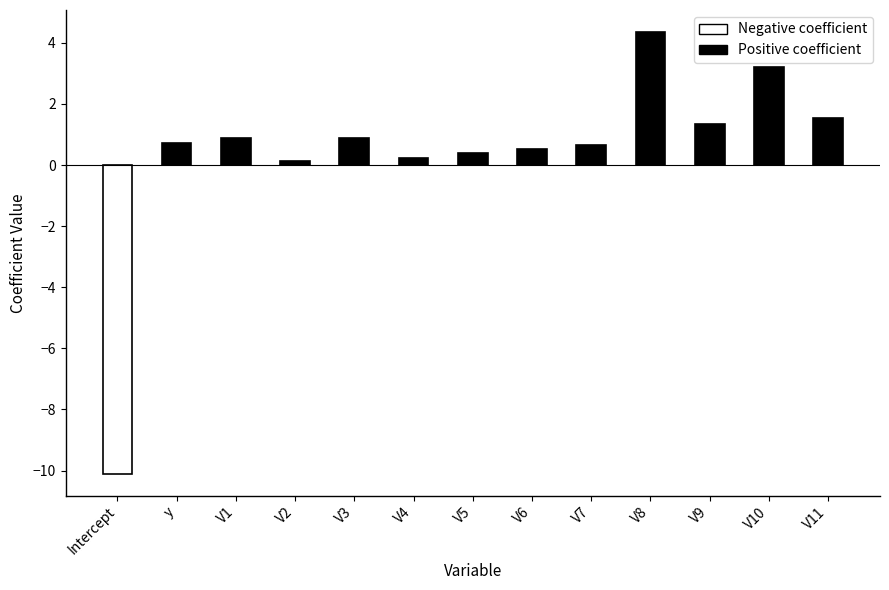

What is the label of the 2nd bar from the left?

y